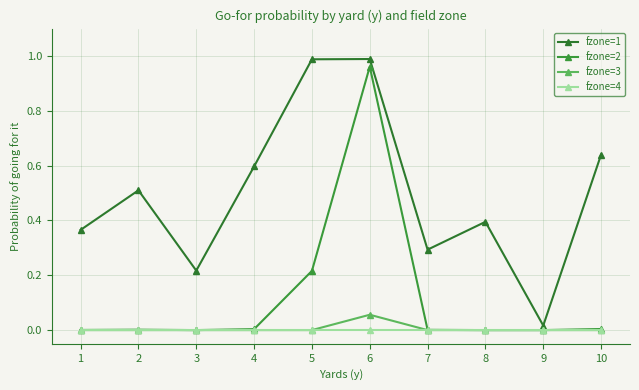

How many lines are shown in the chart?

4